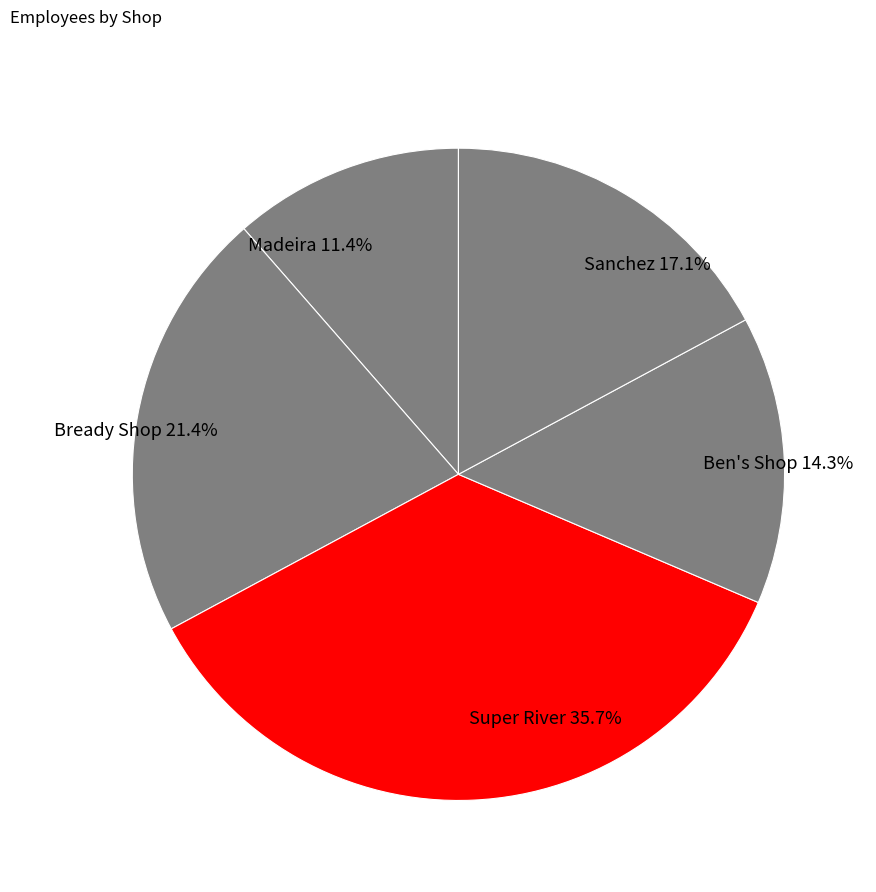

Combined, do Super River and Bready Shop account for over 50%?

Yes